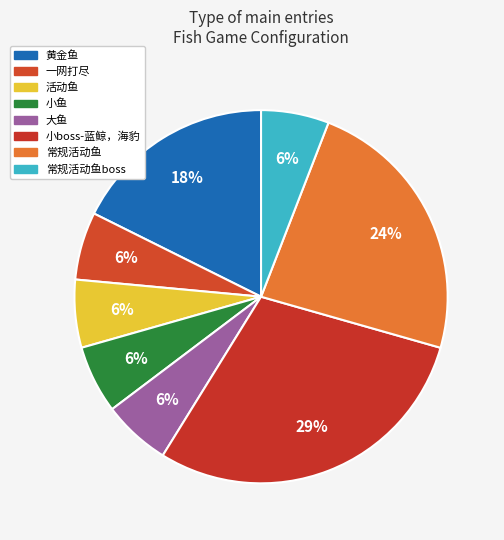

How many slices are in this pie chart?

8